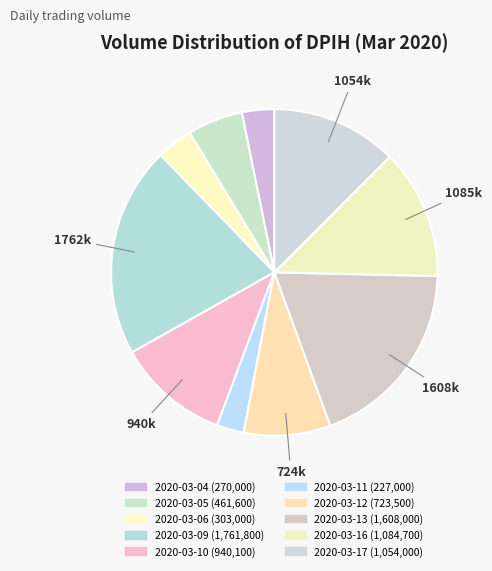

How many slices are in this pie chart?

10